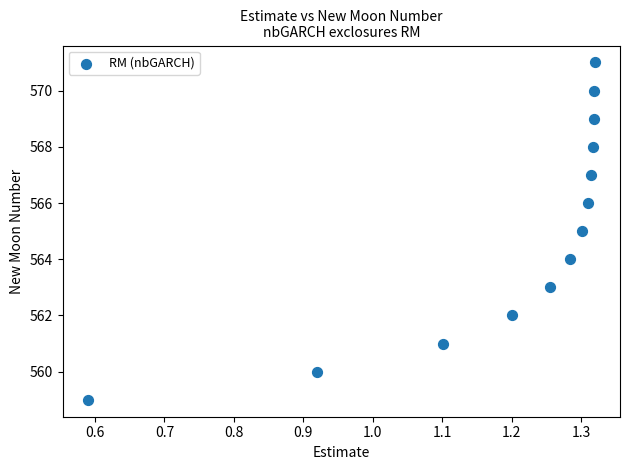

What is the range of Y values (max minus min)?

12